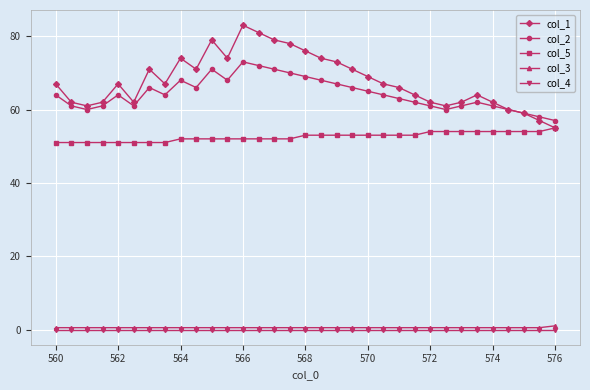

Is this an area chart (filled region under the line)?

No